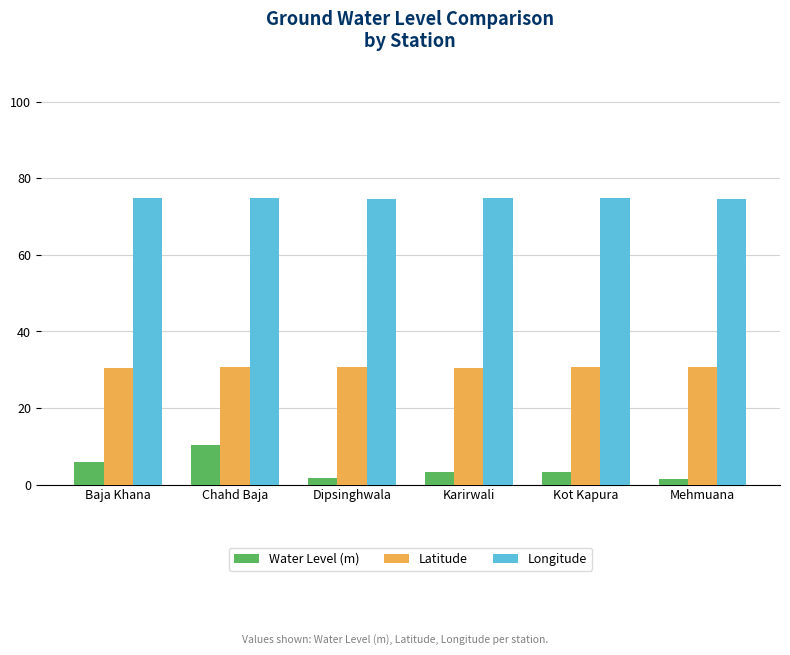

What is the label of the 3rd bar from the right?

Karirwali